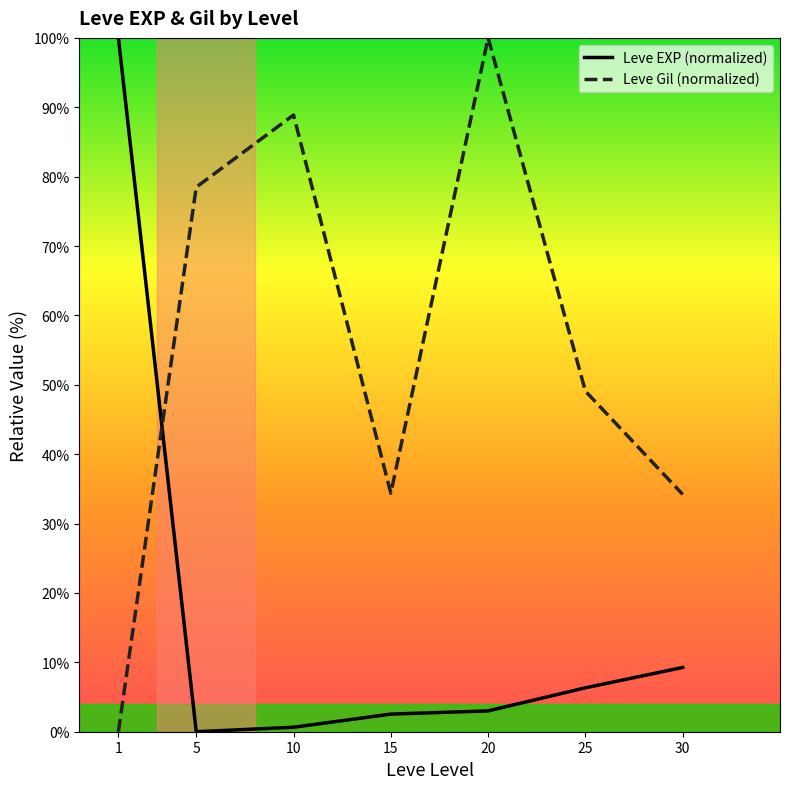

Is it true that Leve EXP (normalized) equals 0.0 at 5?

True